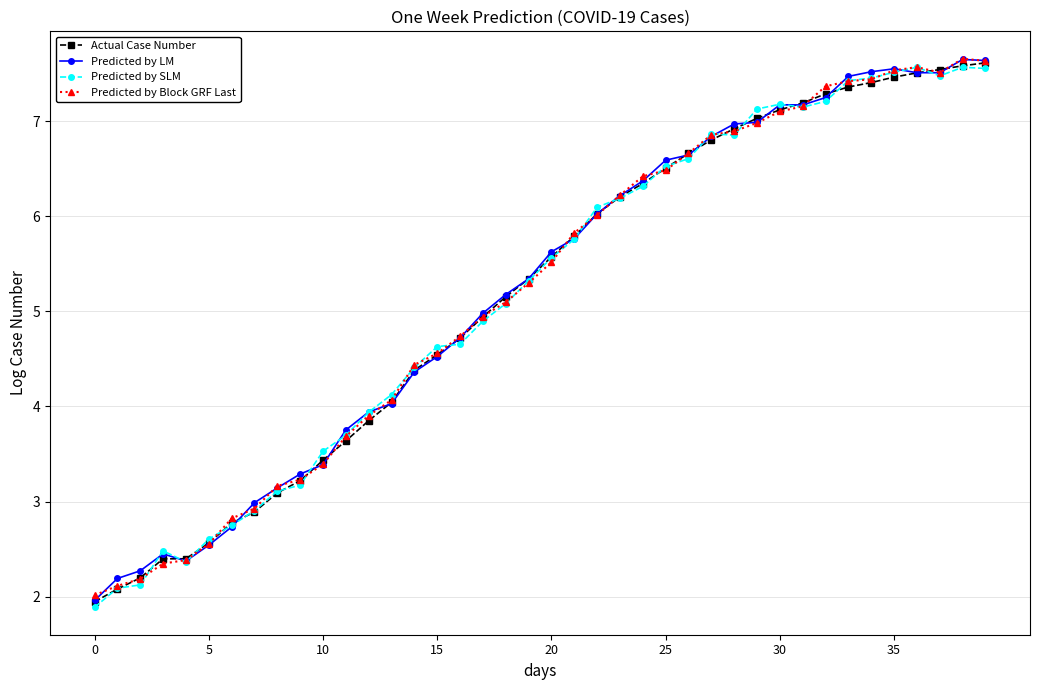

What is the greatest value displayed?

7.7